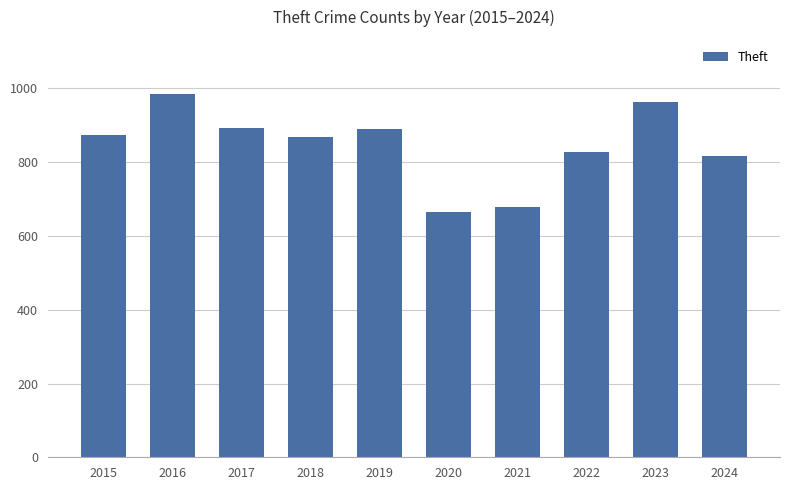

What is the difference between the values at 2024 and 2015?

56